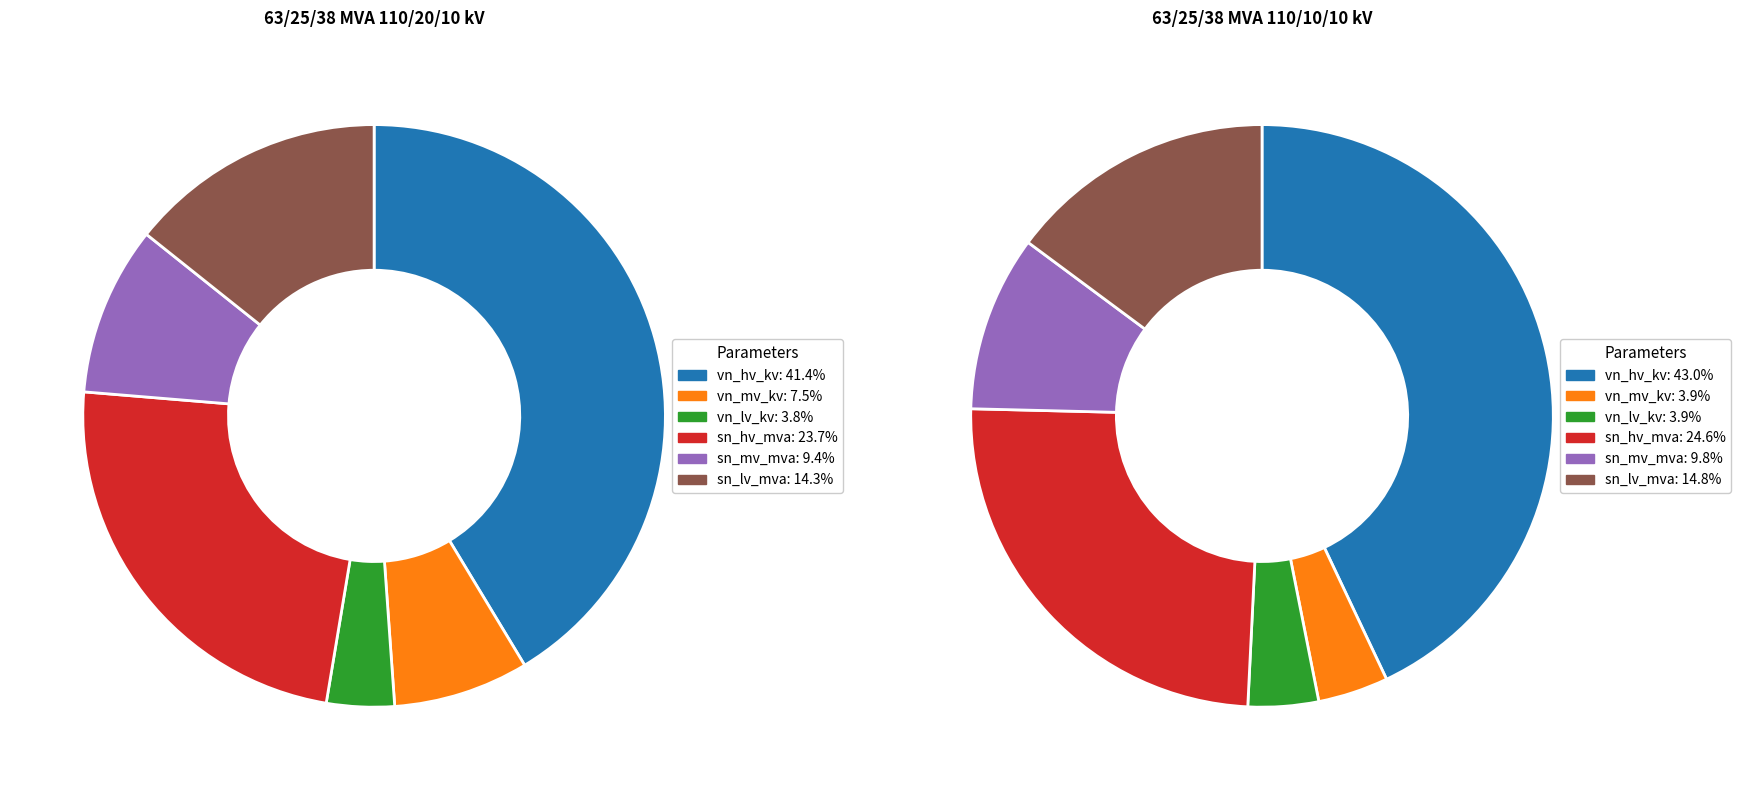

Is it true that 63/25/38 MVA 110/10/10 kV is 50% of the pie?

True